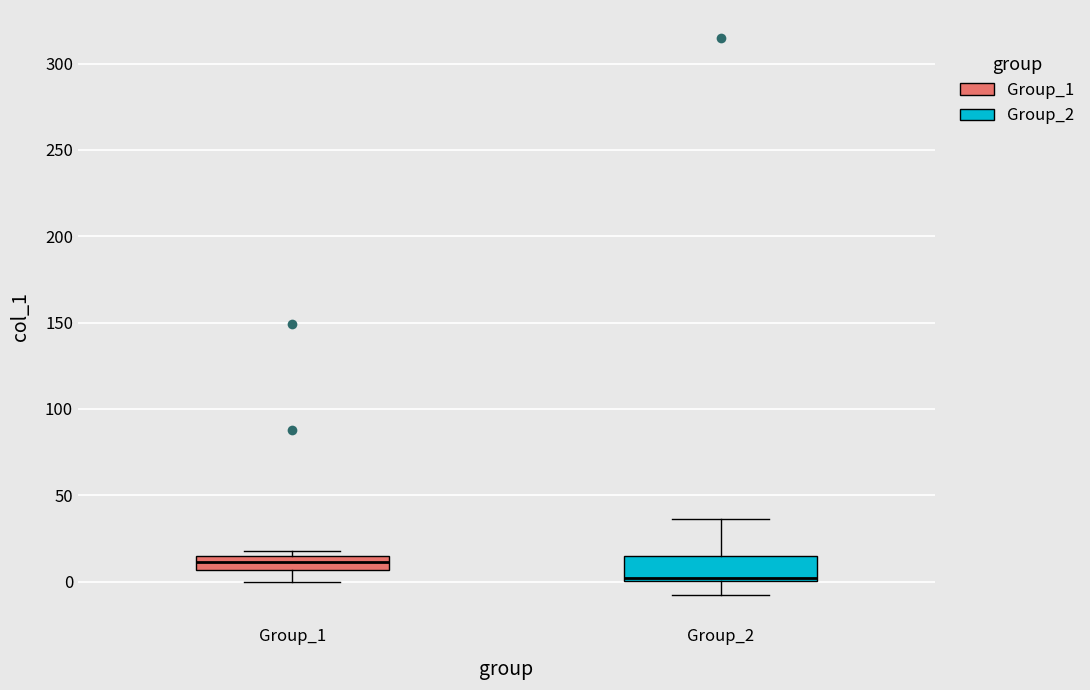

Reading left to right, read every box against the y-axis: the position of its median line, the range the box covers, and the ends of its whiskers. The values are not printed on the chart, so give them approximately, as read against the axis.

Group_1: median 10, box 5 to 15, whiskers 0 to 20
Group_2: median 0 (just above the box's lower edge), box 0 to 15, whiskers -10 to 35